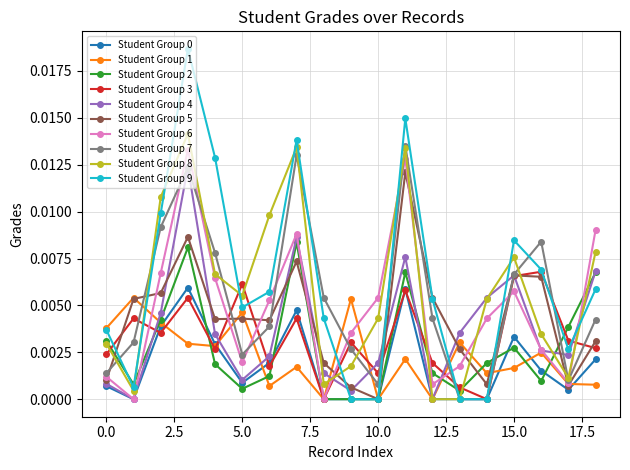

True or false: Student Group 8 and Student Group 5 intersect in this chart.

True